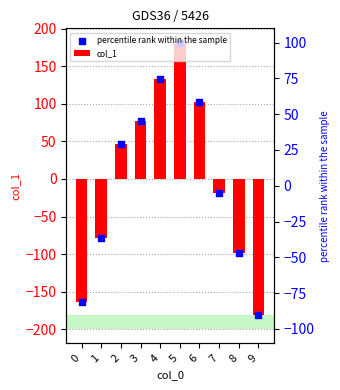

What are all the series names shown in the legend?

col_1, percentile rank within the sample